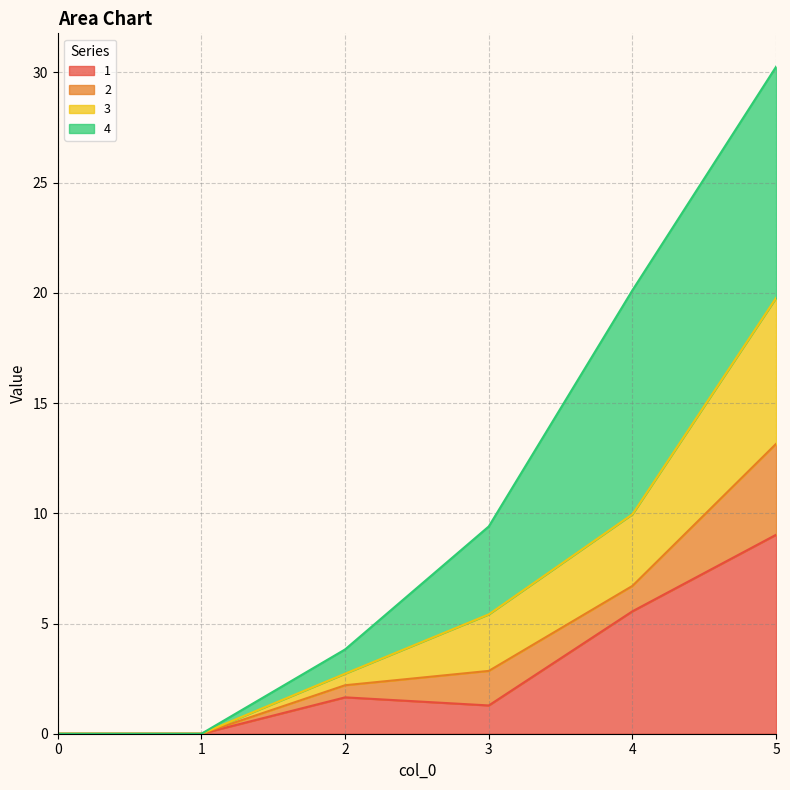

What is the highest value of the 1 series?

9.0